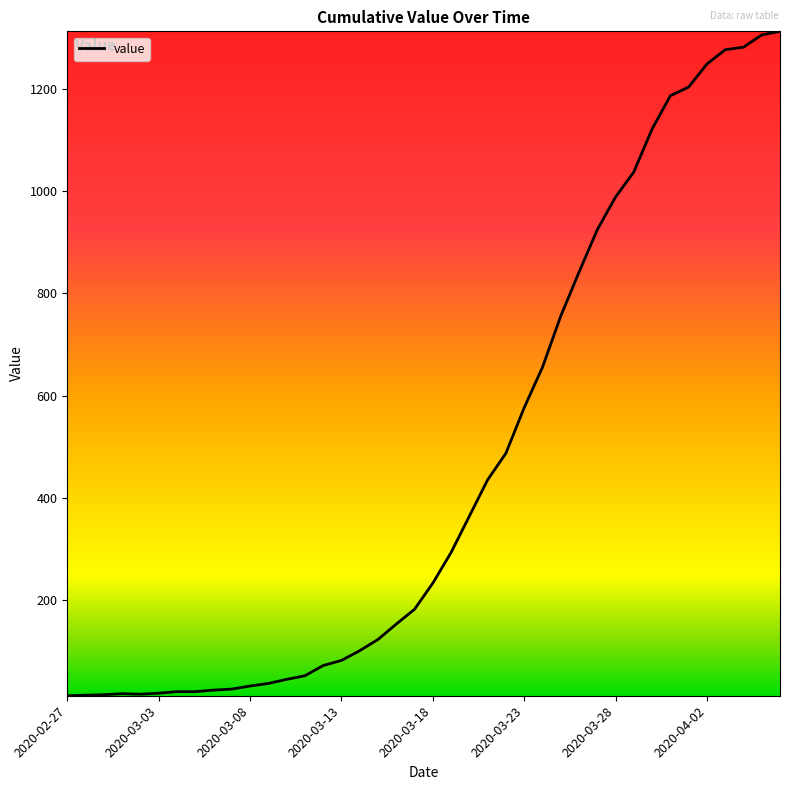

What is the maximum value shown in the chart?

1312